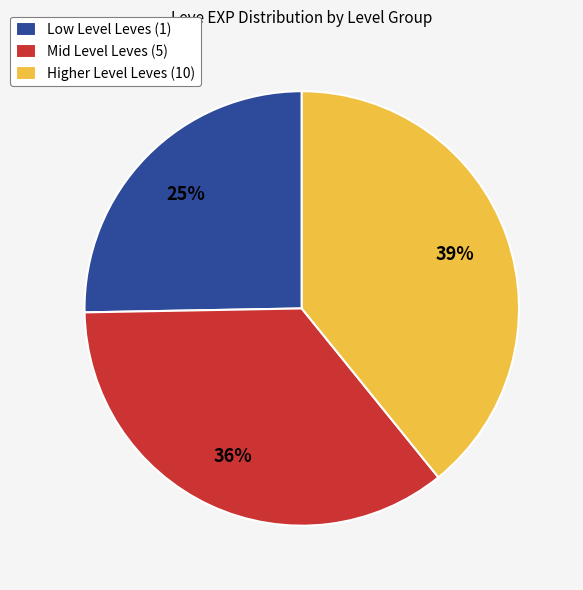

To the nearest percent, what is the average slice percentage?

33%